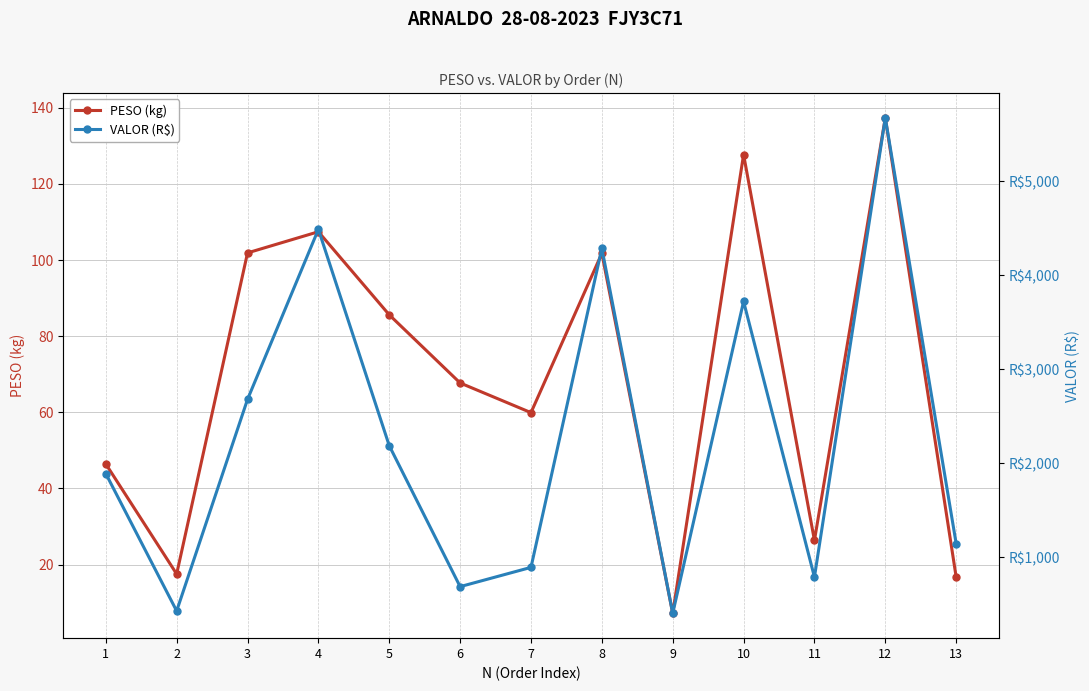

What are all the series names shown in the legend?

PESO (kg), VALOR (R$)